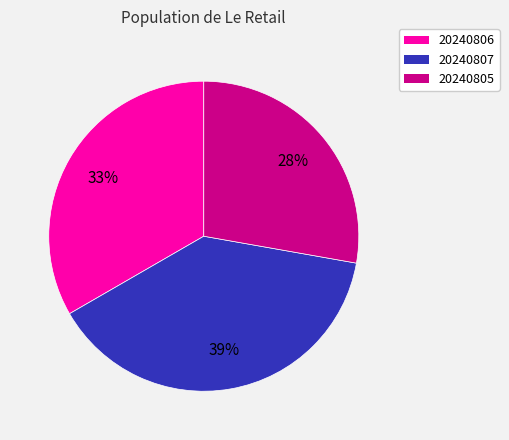

Rank the categories by value from highest to lowest.

20240807, 20240806, 20240805